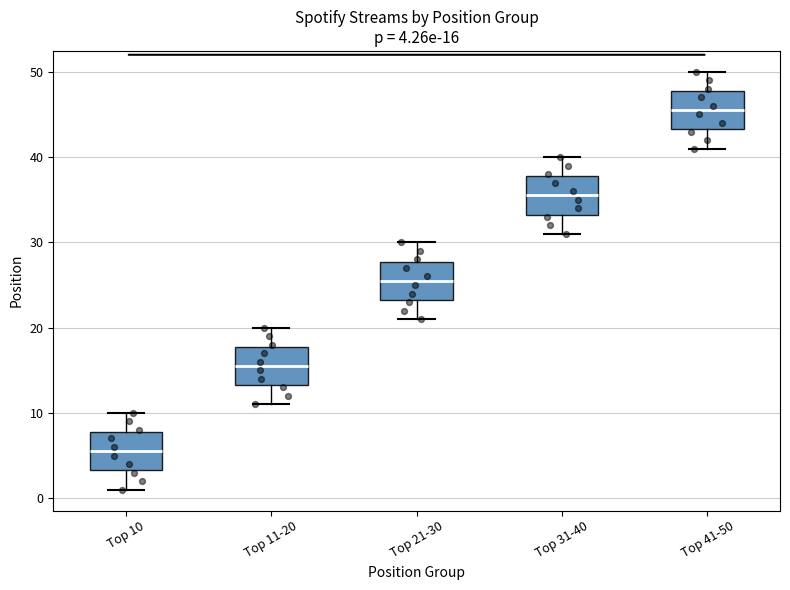

Which box's median line is the lowest?

Top 10